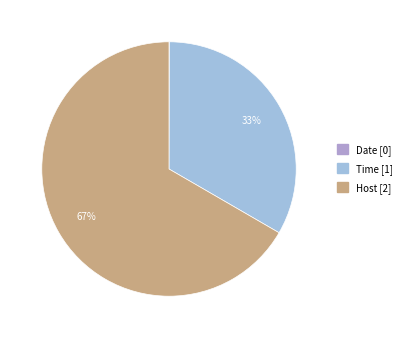

Which category accounts for the majority?

Host